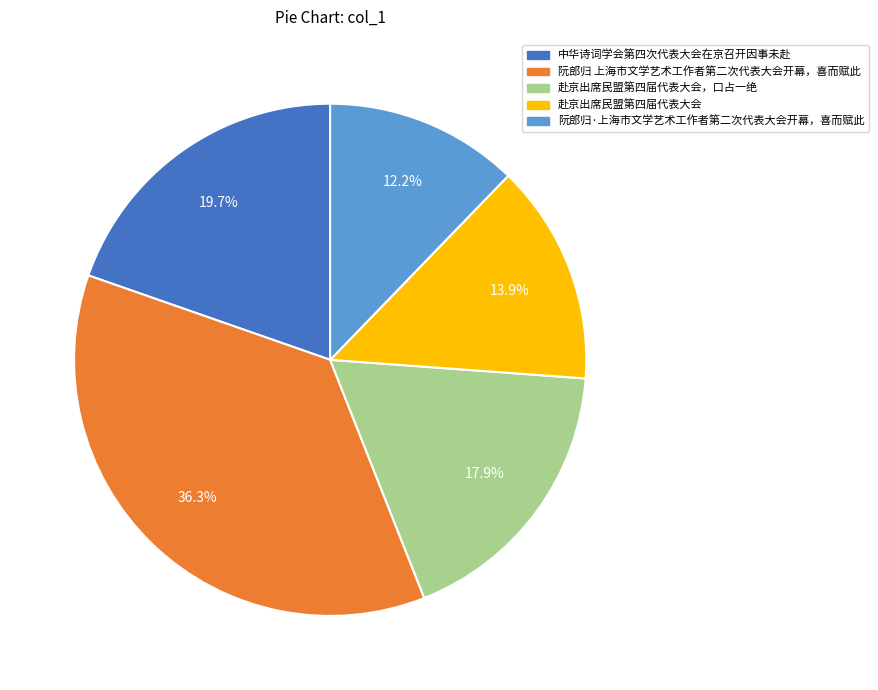

Is there any slice that represents more than half of the pie?

No